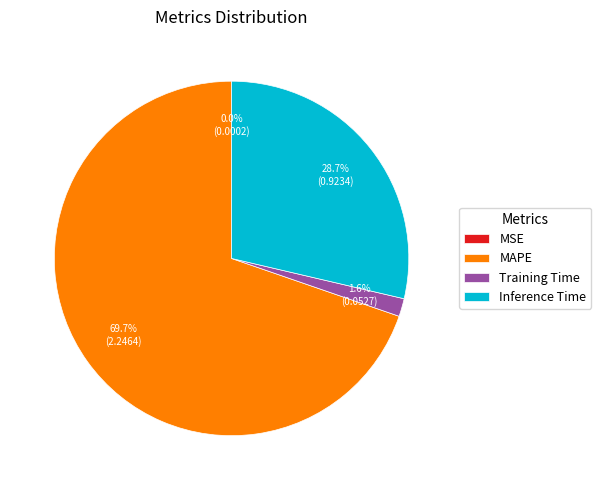

What is the majority slice?

MAPE